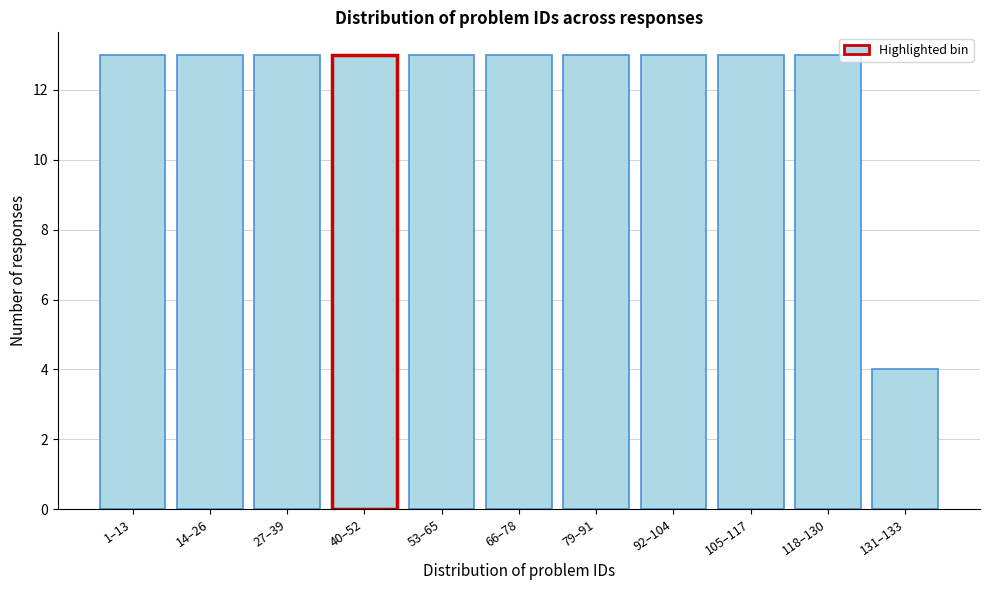

Reading left to right, extract all data points from this chart.

1–13=13	14–26=13	27–39=13	40–52=13	53–65=13	66–78=13	79–91=13	92–104=13	105–117=13	118–130=13	131–133=4